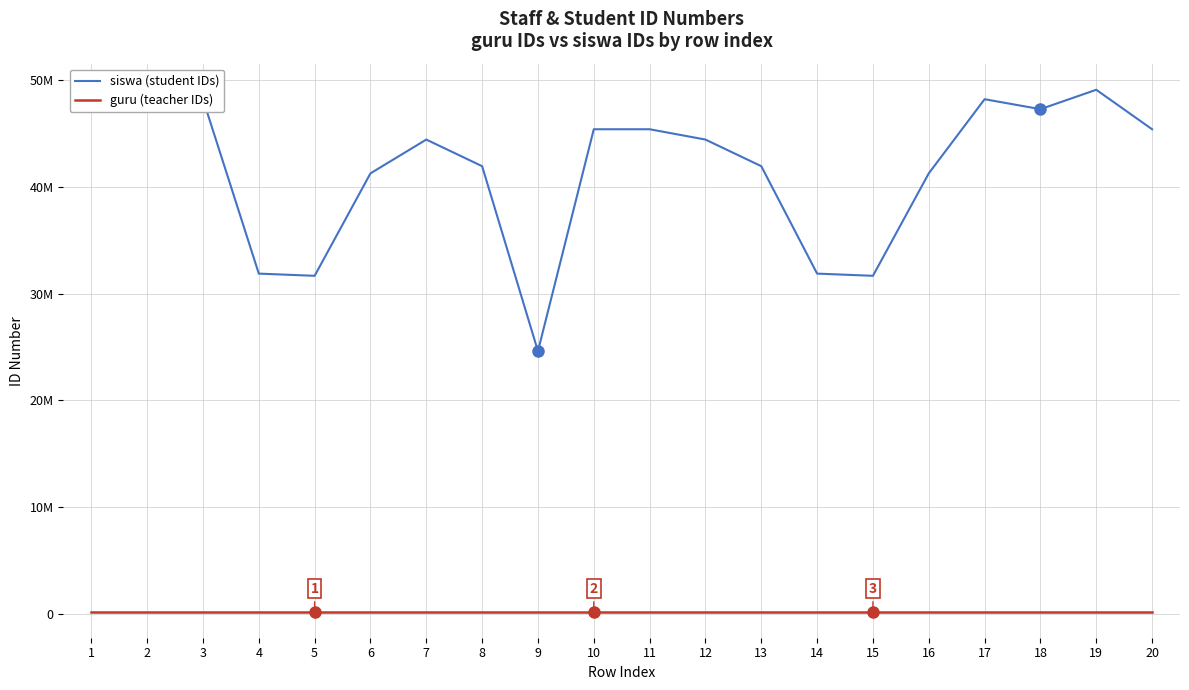

What are all the series names shown in the legend?

siswa (student IDs), guru (teacher IDs)